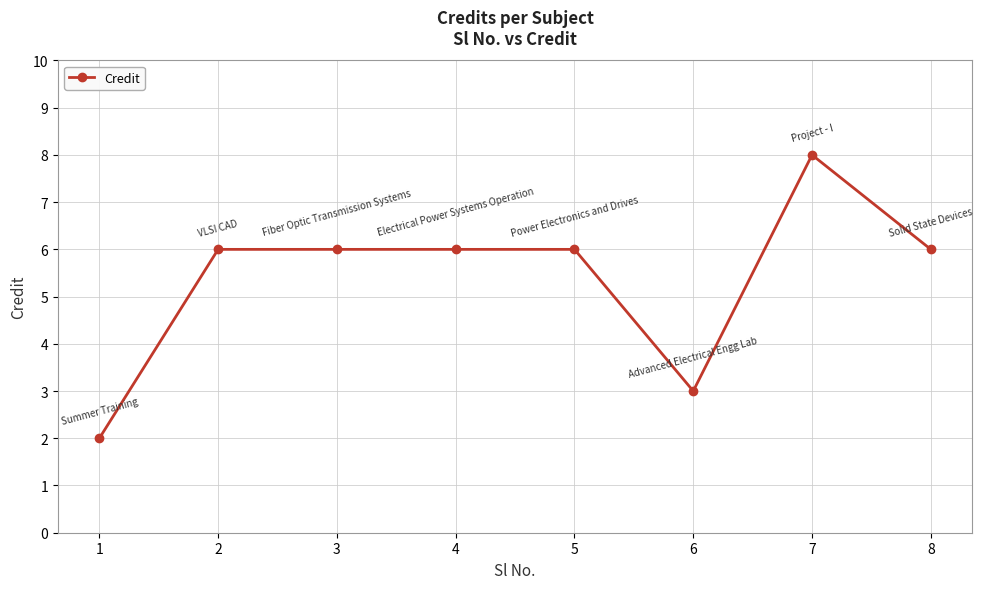

Is this an area chart (filled region under the line)?

No